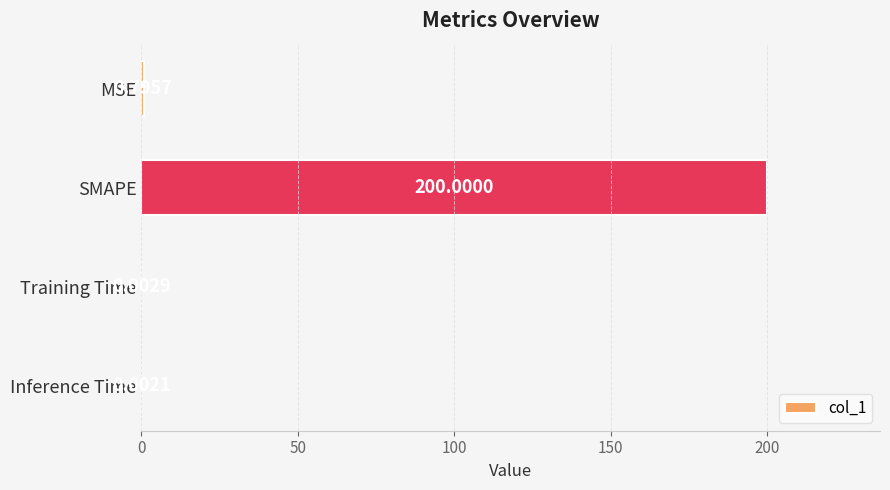

What is the sum of all values?

200.8